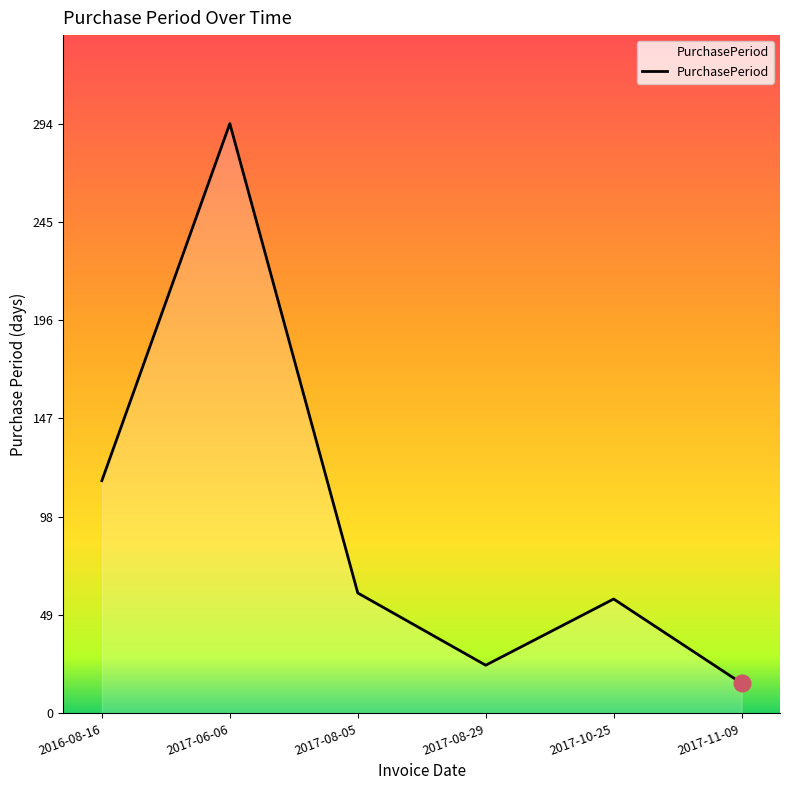

Rank the categories by value from lowest to highest.

2017-11-09, 2017-08-29, 2017-10-25, 2017-08-05, 2016-08-16, 2017-06-06